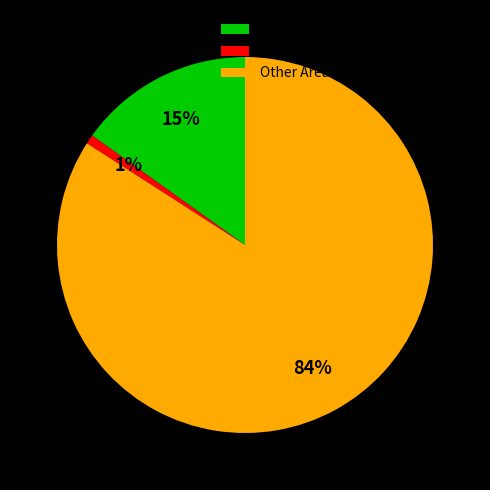

What is the smallest slice in the pie chart?

Dighee Area (label=Dighee Area)